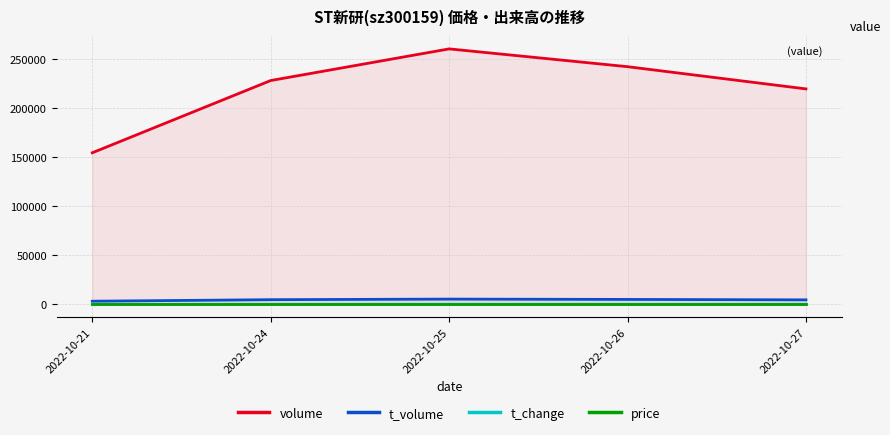

Does the chart have visible grid lines?

Yes